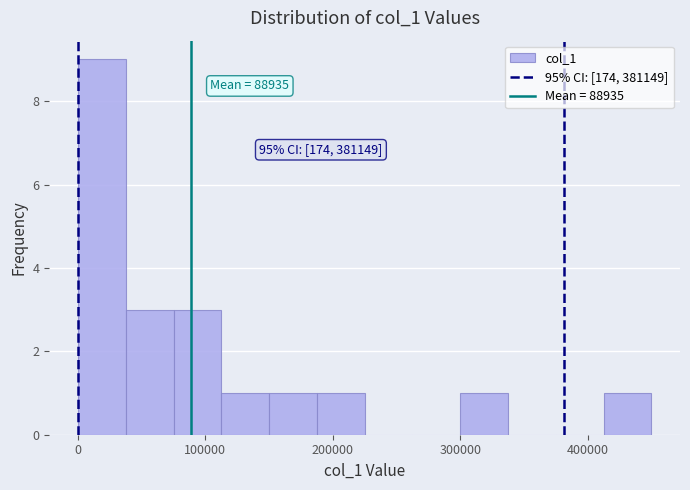

Around what value on the x-axis is the tallest bar? Give the approximate position of its centre, as read against the axis.

20000